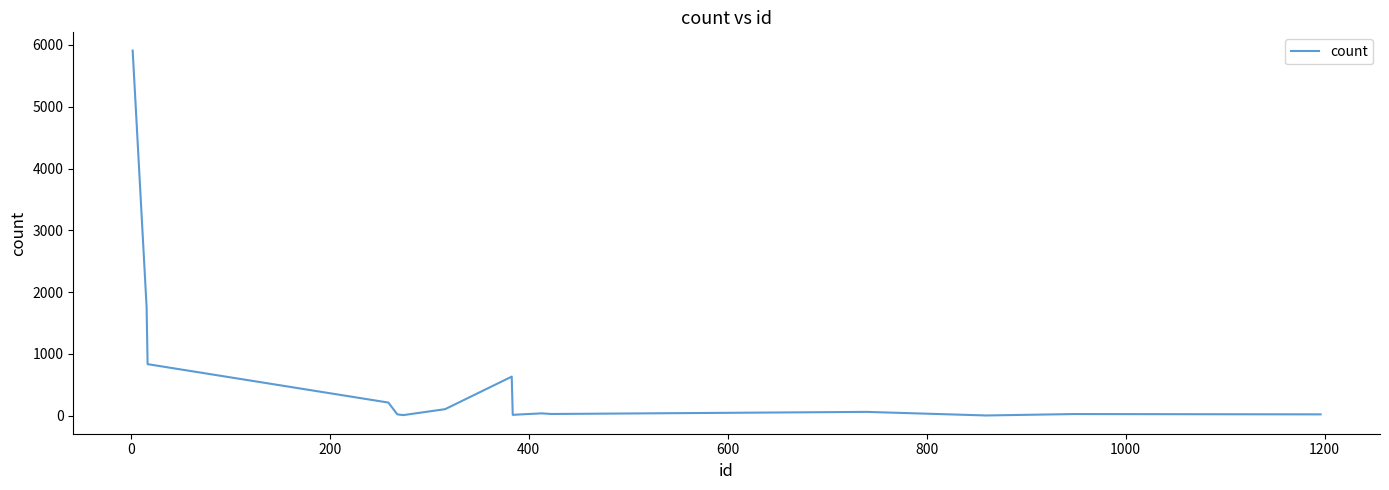

What is the greatest value displayed?

5909